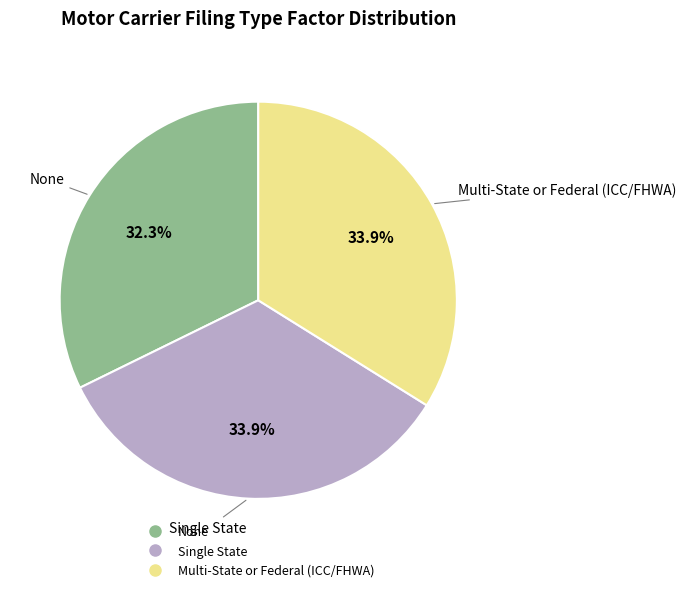

Is it true that Multi-State or Federal (ICC/FHWA) is 22% of the pie?

False